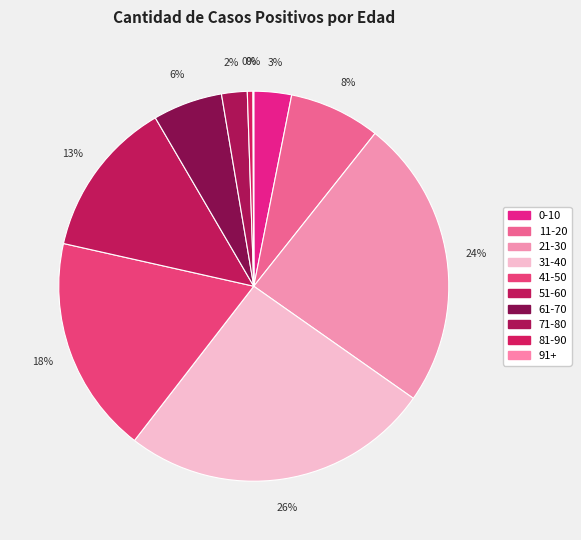

Which has a higher value, 41-50 or 31-40?

31-40